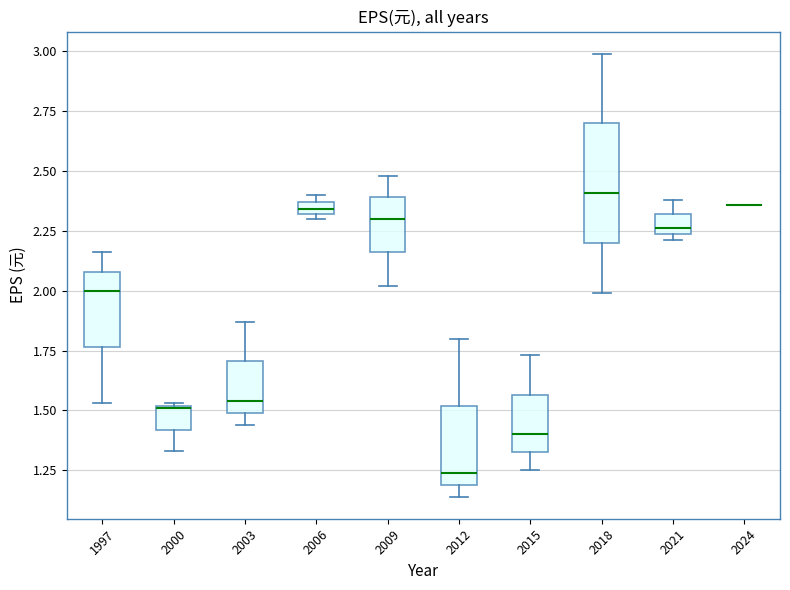

Which box is the tallest, from its lower edge to its upper edge?

2018